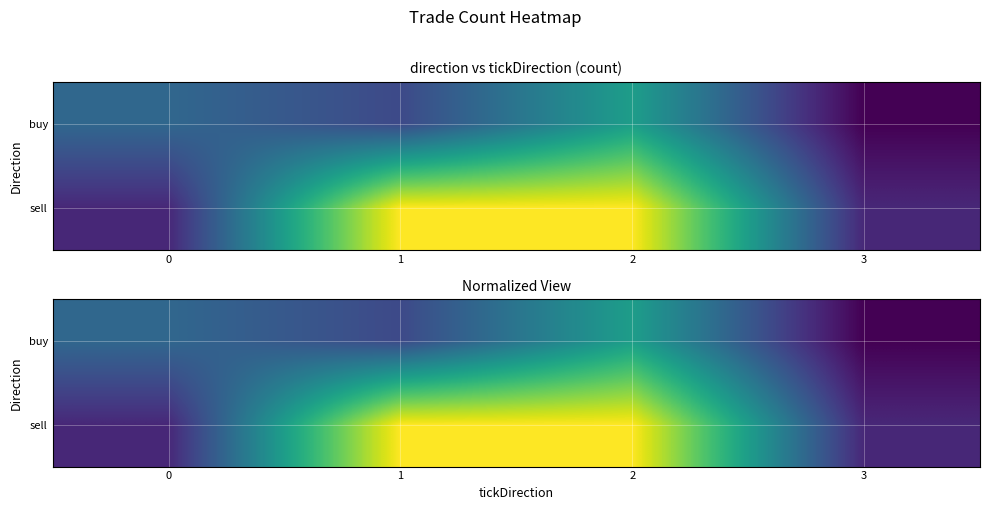

What is the difference between the highest and lowest values at 0?

0.2